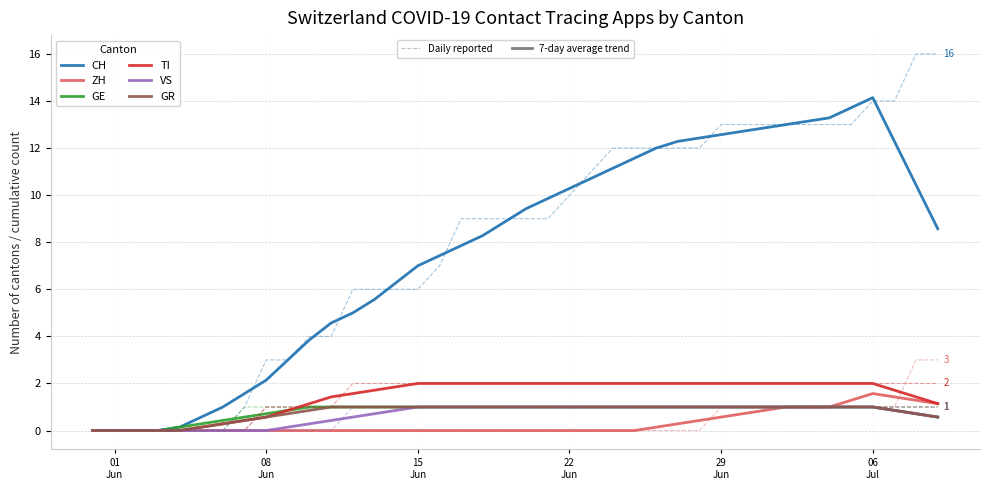

List the series in order of their peak value, lowest first.

GE, VS, GR, ZH, TI, CH